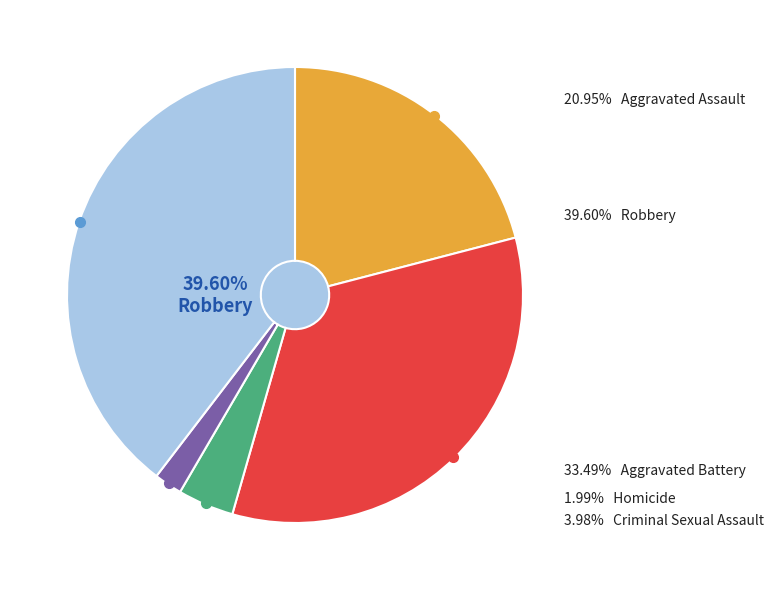

How many segments does this pie chart have?

5